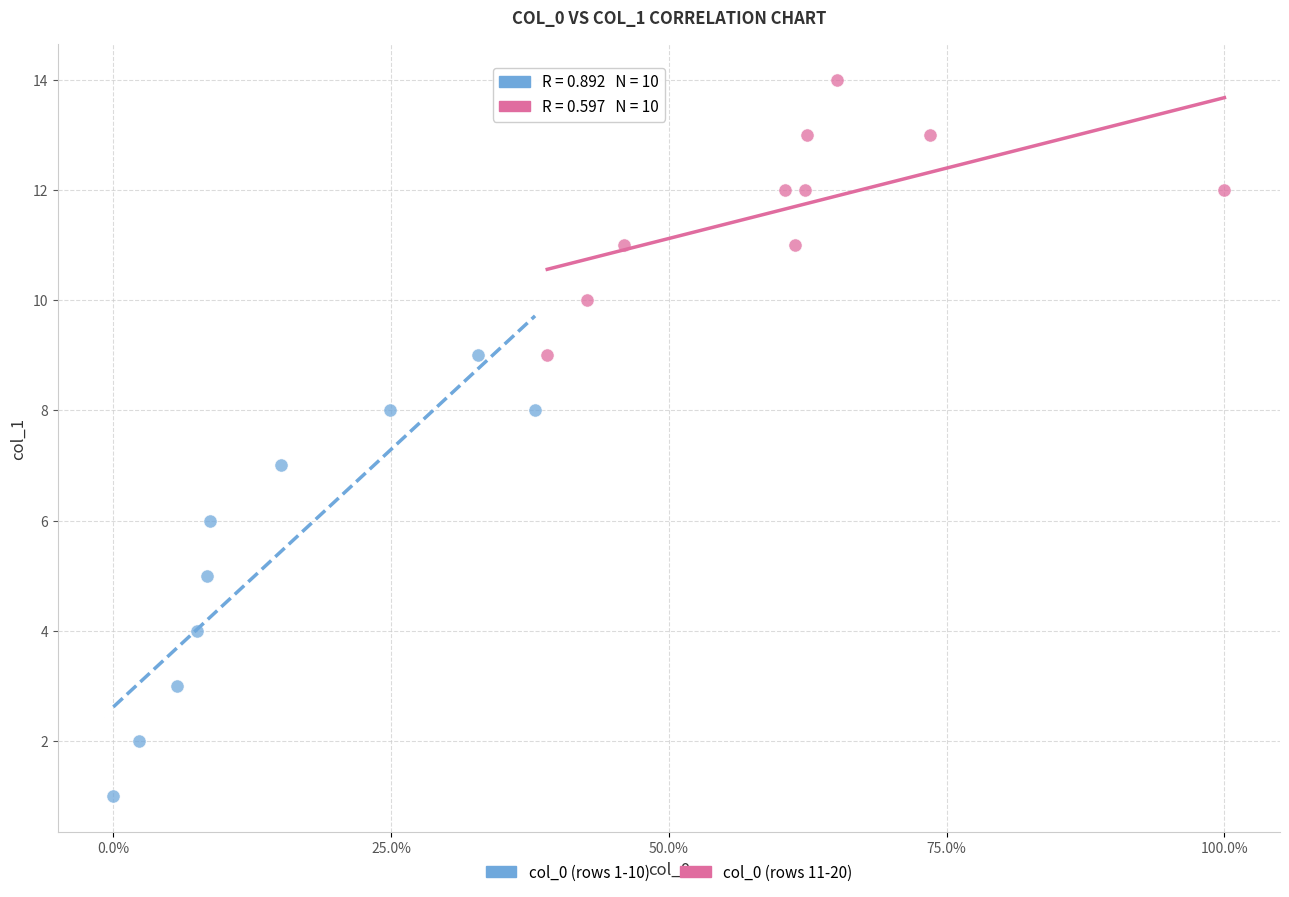

Which series reaches the maximum Y coordinate?

col_0 (rows 11-20)